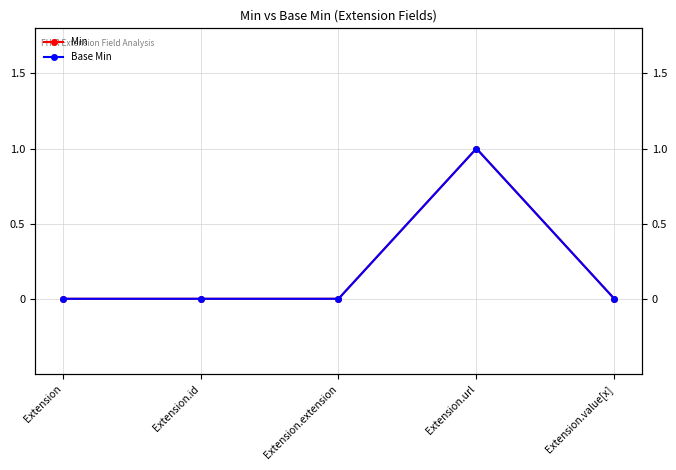

How many data points in Min are above 0?

1